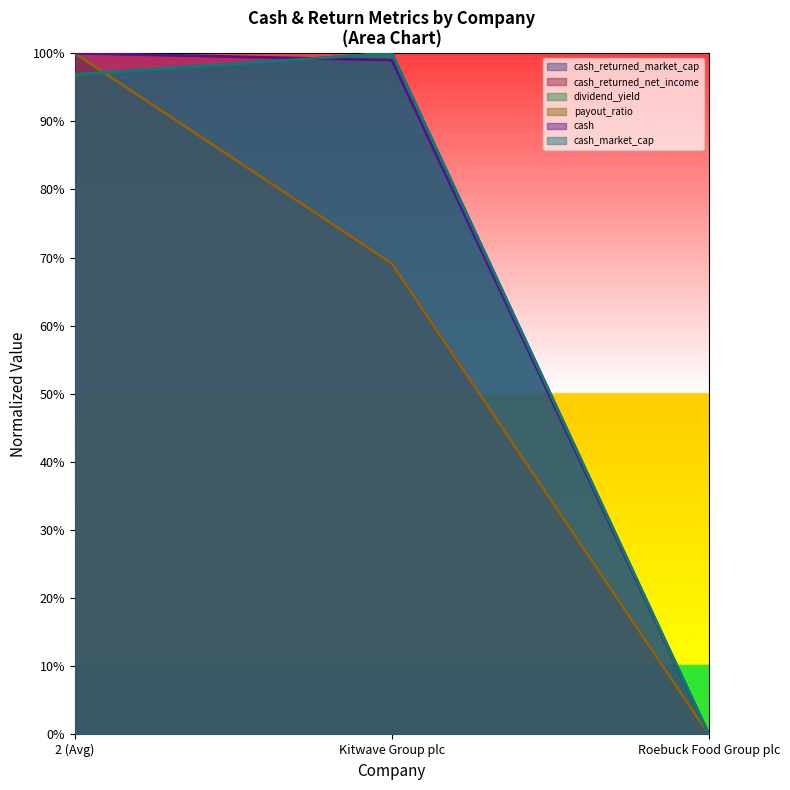

The cash series shows 0.3 at 2 (Avg). True or false?

False